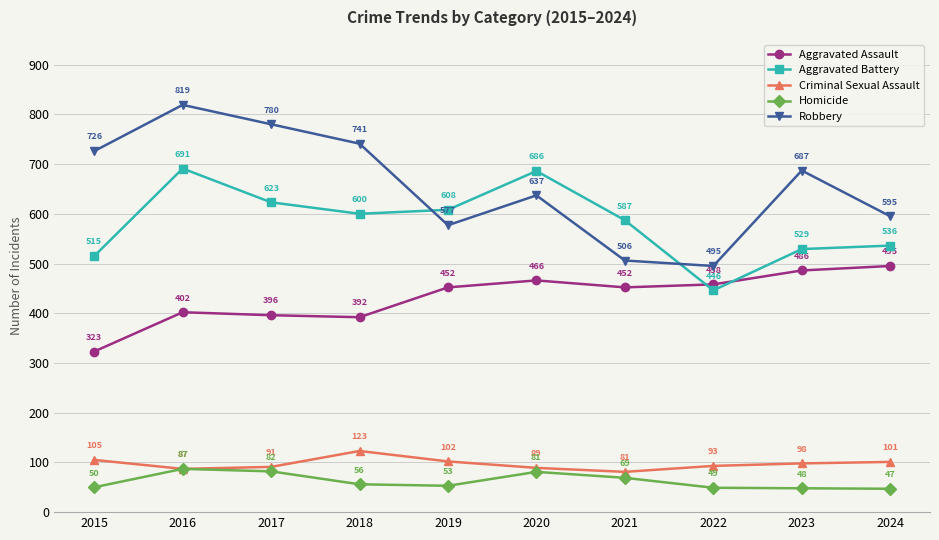

How many categories are shown in the chart?

10